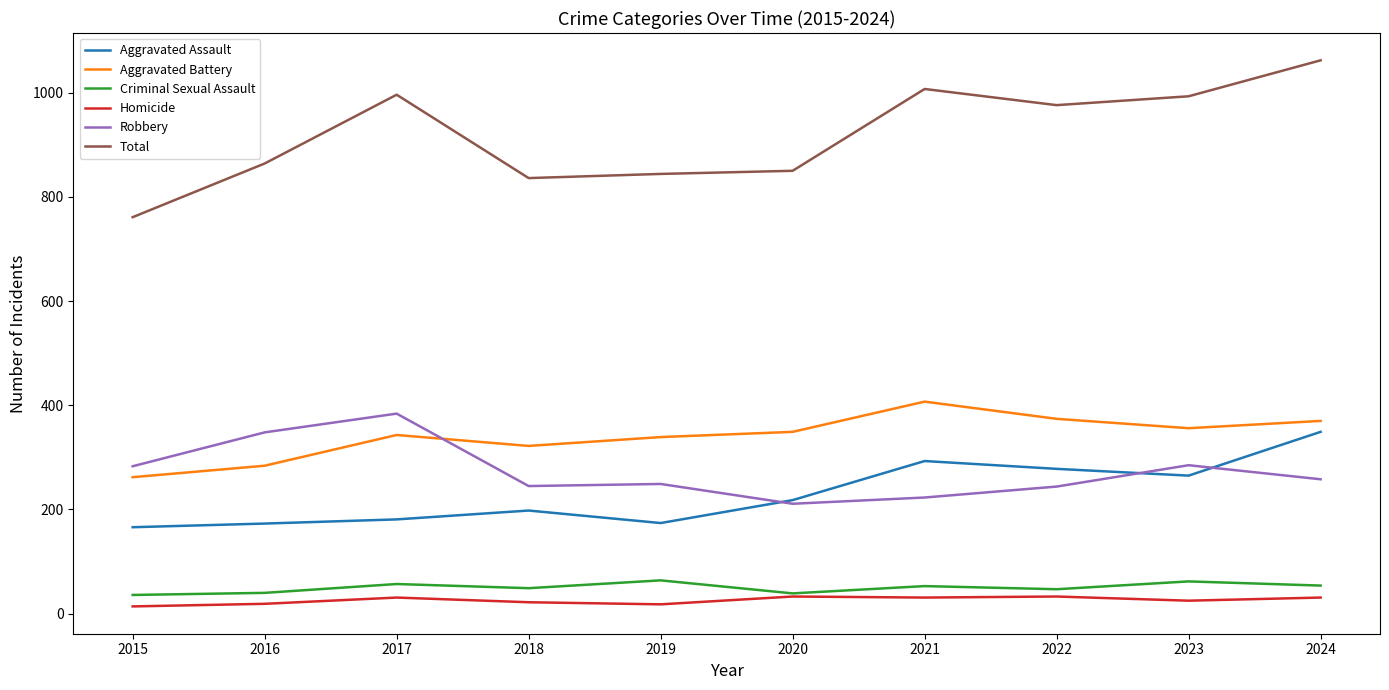

True or false: Criminal Sexual Assault and Aggravated Battery intersect in this chart.

False